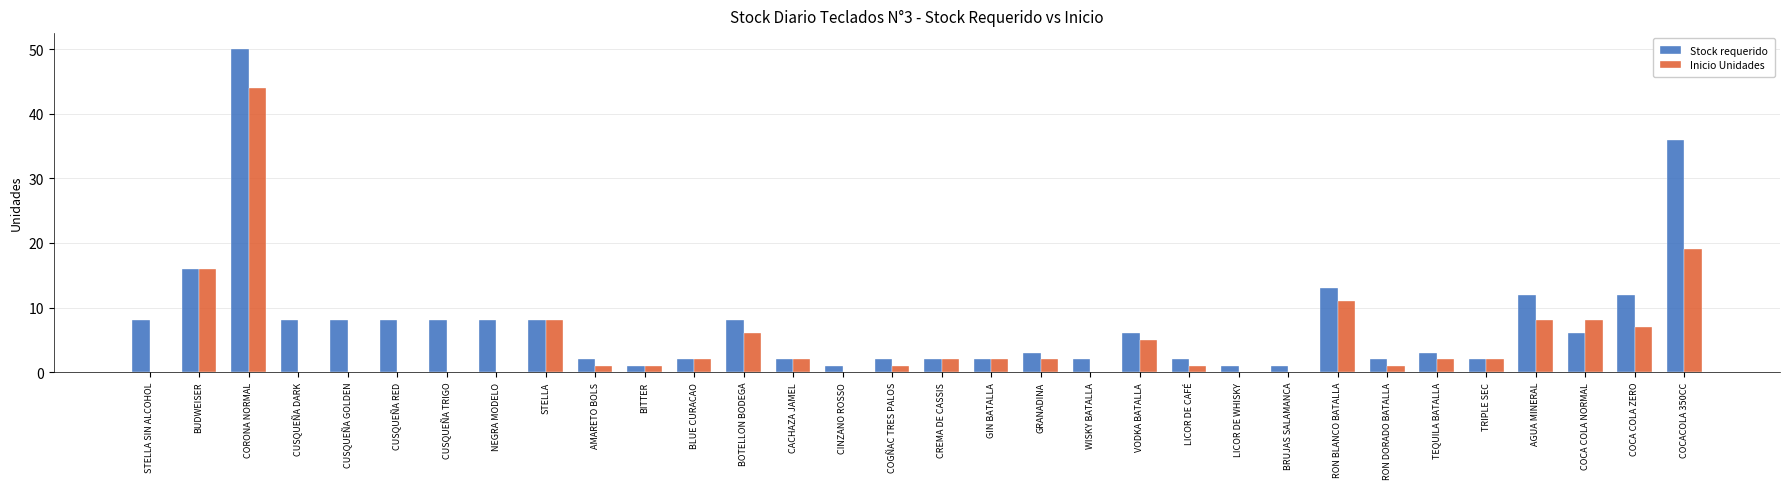

Is the value of Inicio Unidades at CUSQUEÑA RED greater than the value of Stock requerido at NEGRA MODELO?

No